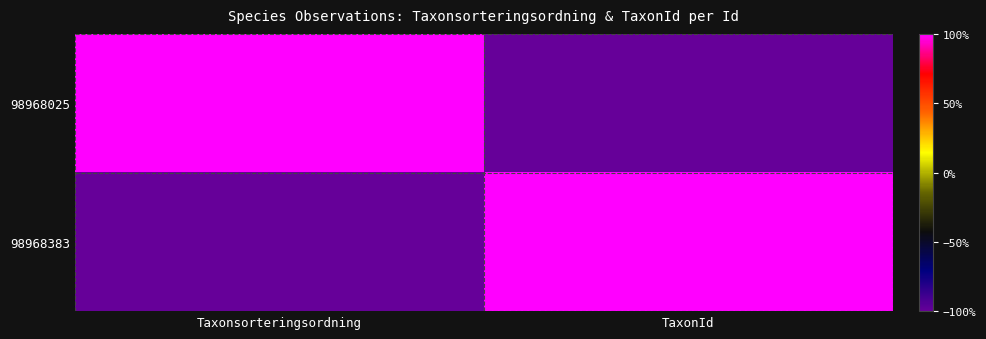

Which series has the largest range (max minus min)?

98968025